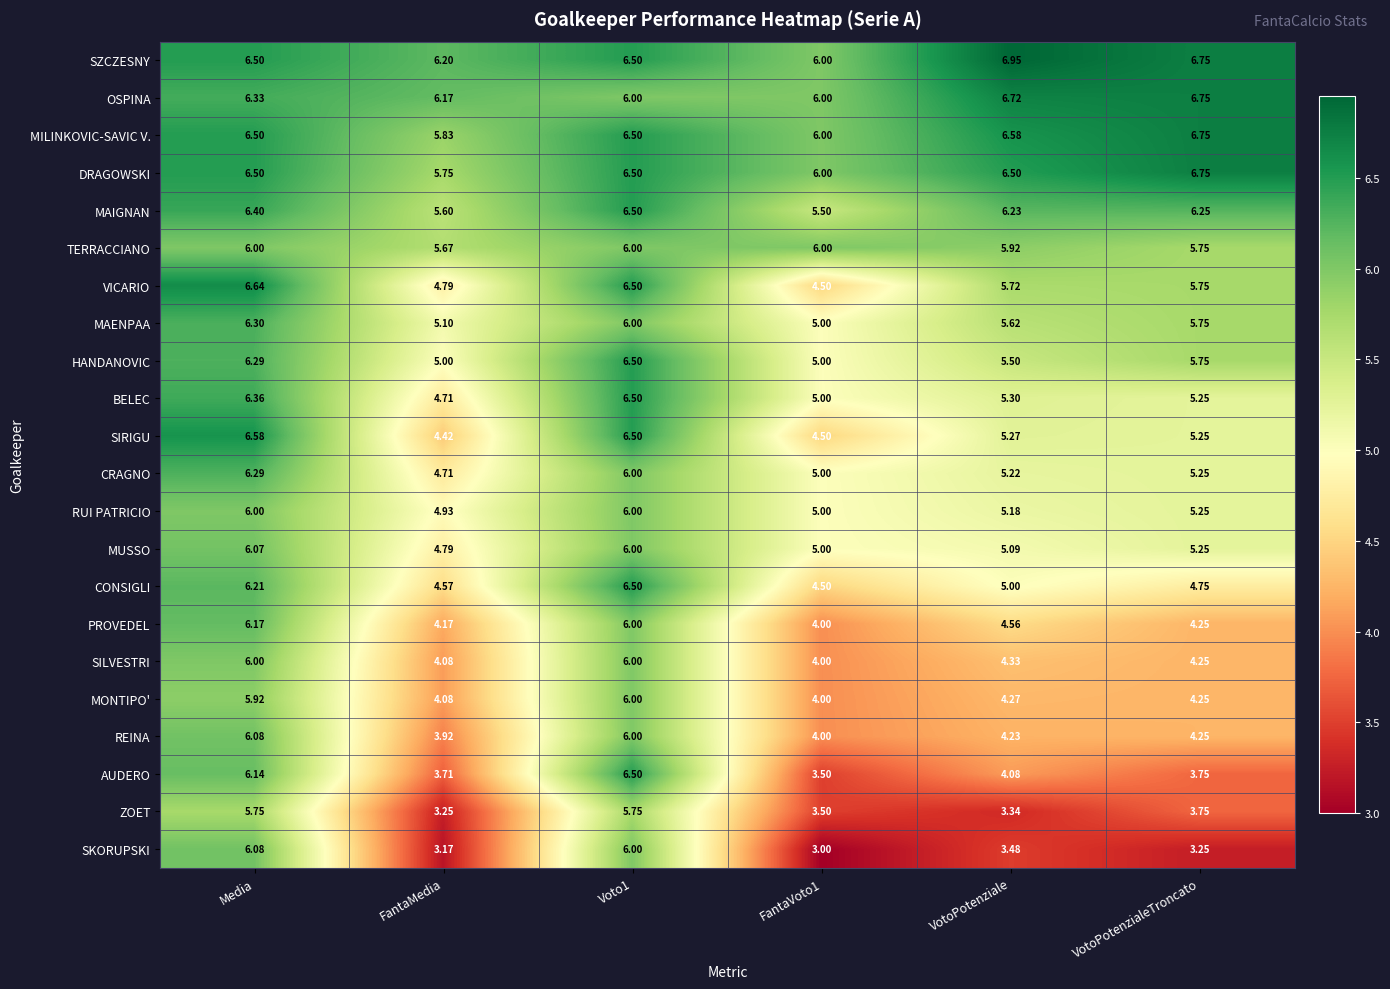

What is the minimum value shown in the chart?

3.0